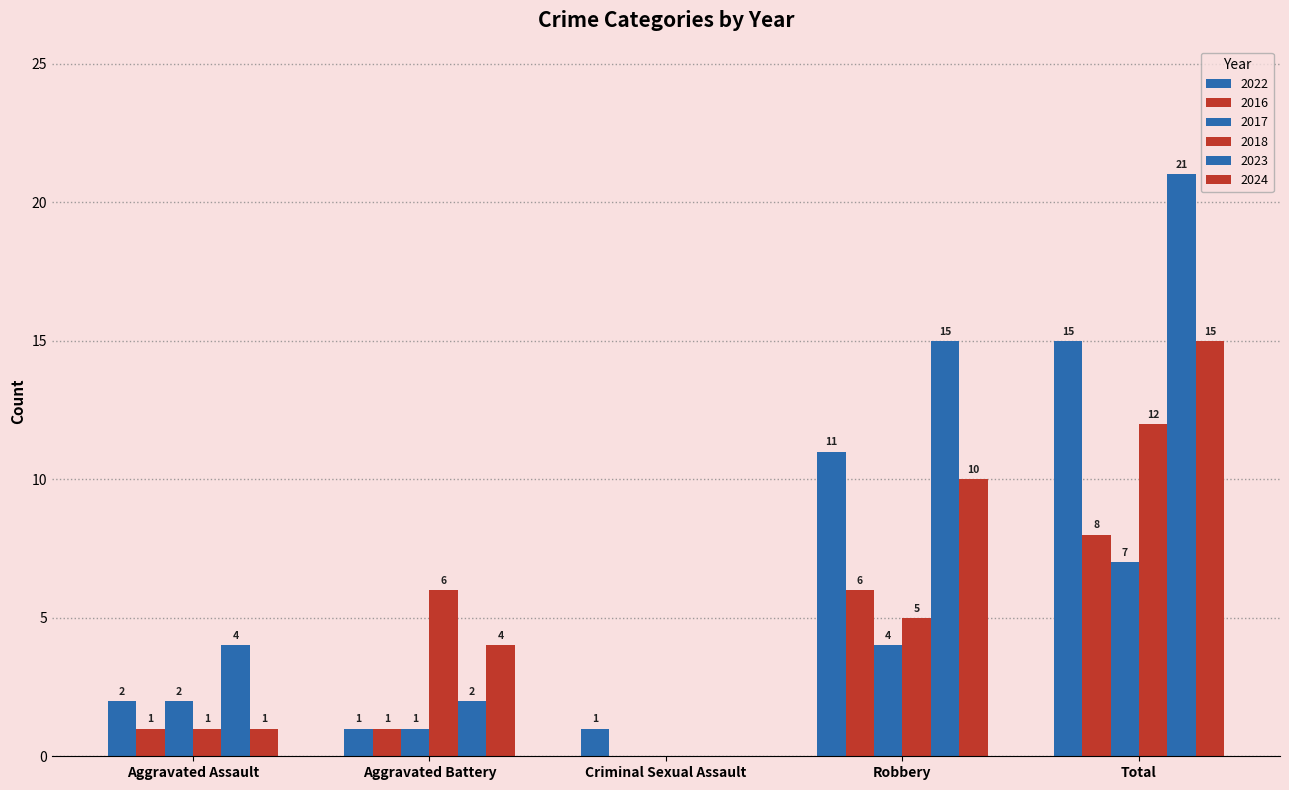

How many distinct data groups are displayed?

6